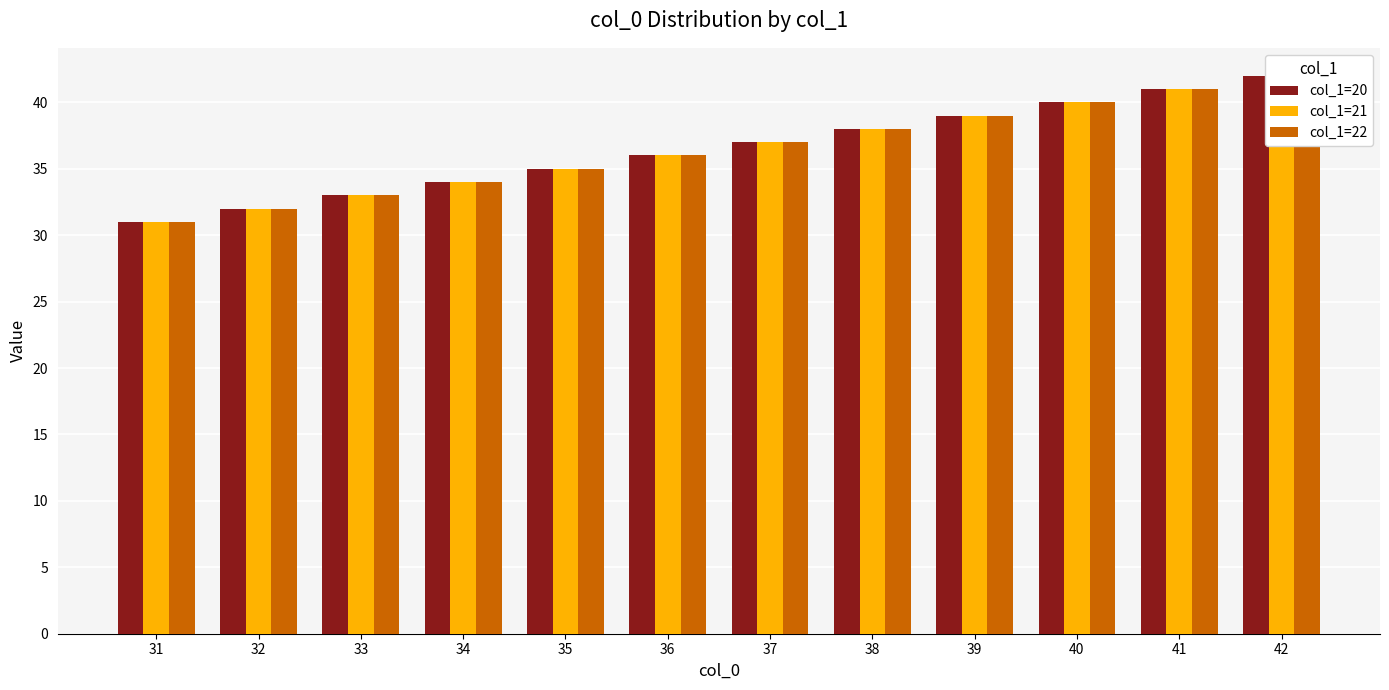

What is the total value across all series at 42?

126